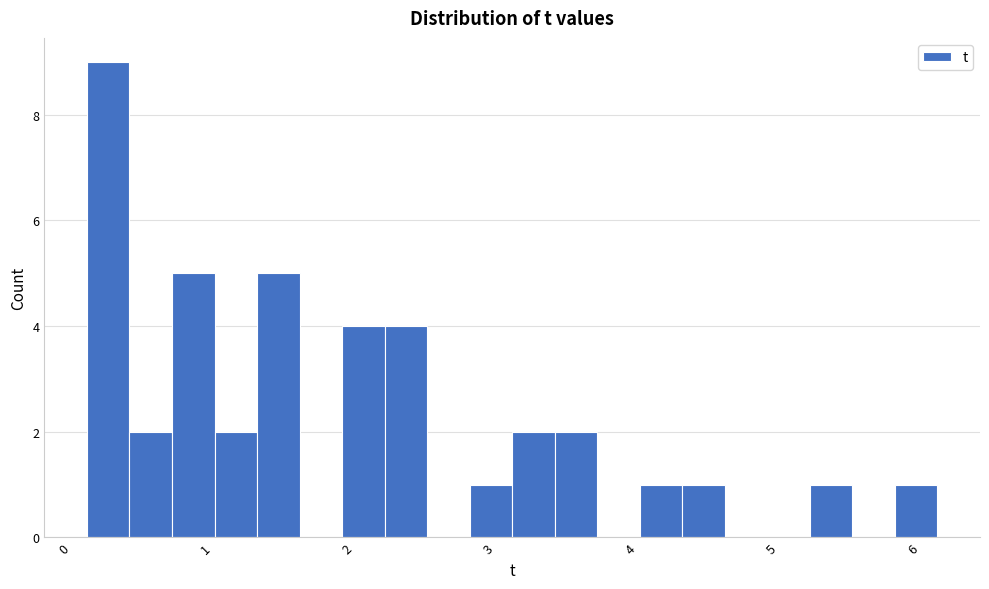

Around what value on the x-axis is the tallest bar? Give the approximate position of its centre, as read against the axis.

0.3